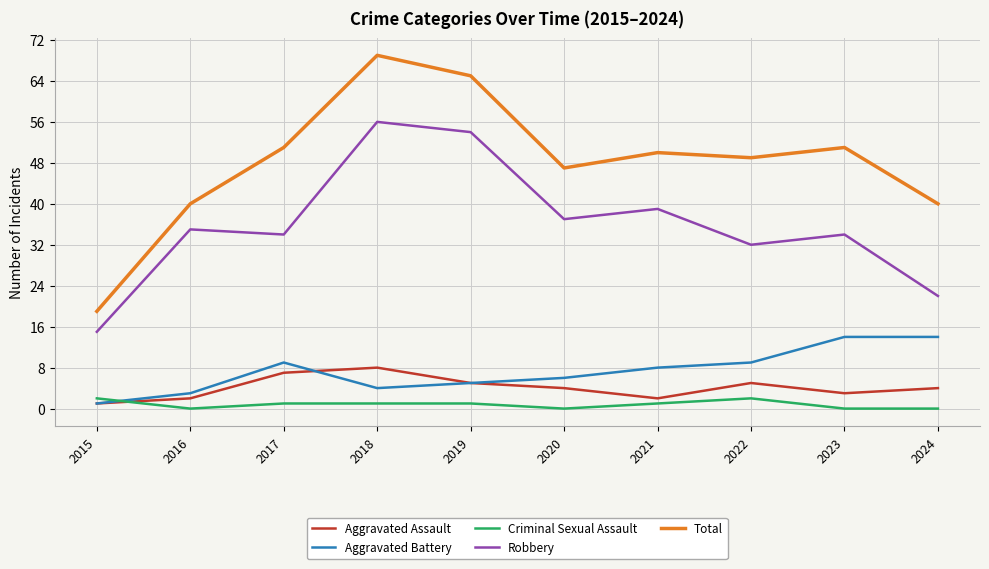

At 2024, list the series in order from largest to smallest.

Total, Robbery, Aggravated Battery, Aggravated Assault, Criminal Sexual Assault